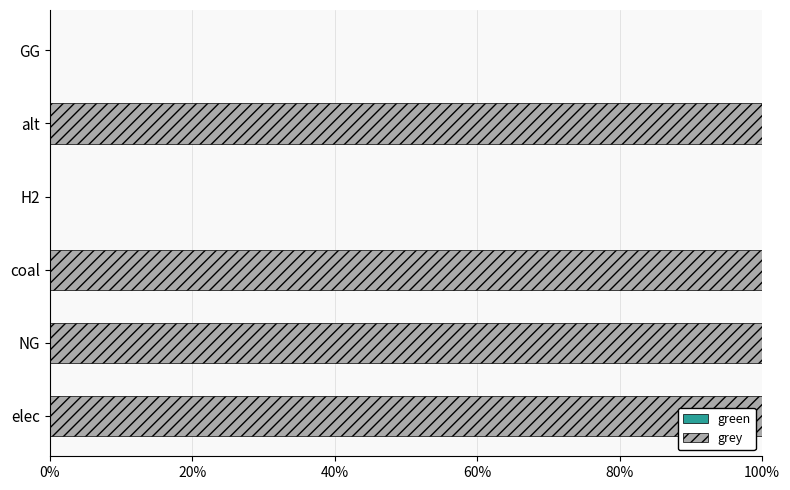

How many categories are shown in the chart?

6